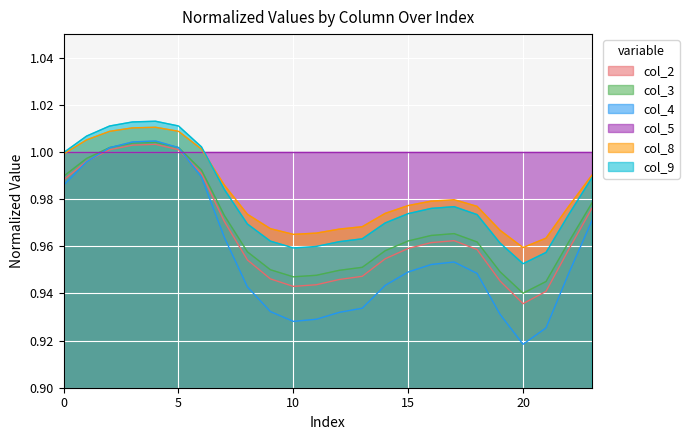

What are all the series names shown in the legend?

col_2, col_3, col_4, col_5, col_8, col_9